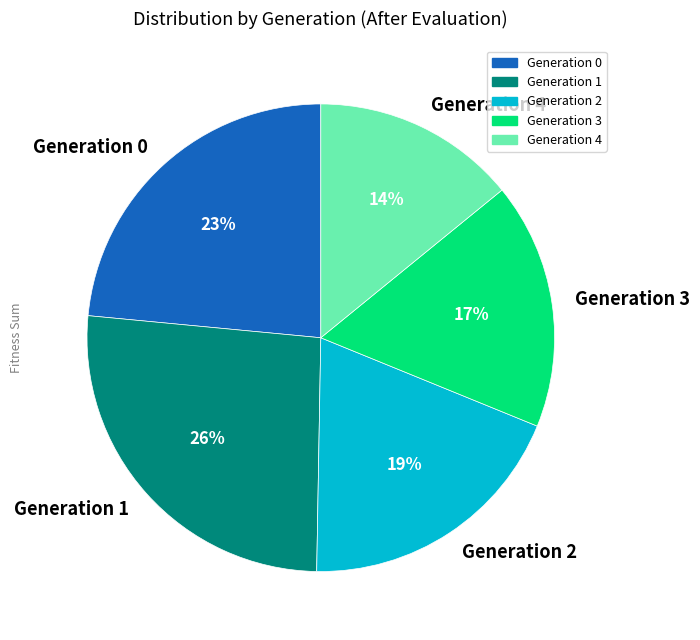

What percentage is the Generation 0 slice, to the nearest percent?

23%